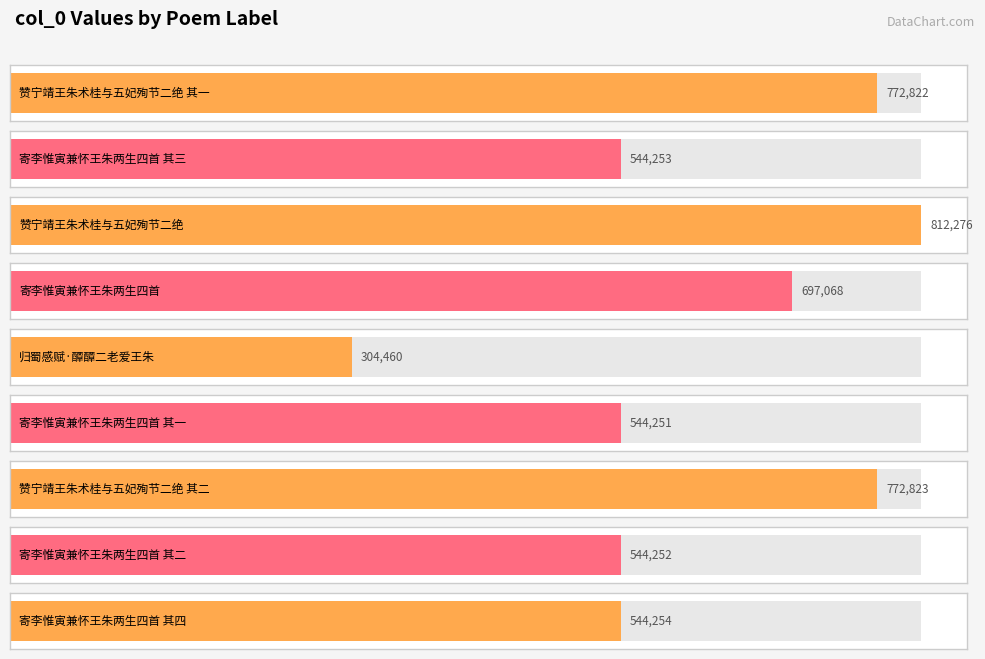

Approximately how many times larger is the value at 赞宁靖王朱术桂与五妃殉节二绝 其二 compared to 赞宁靖王朱术桂与五妃殉节二绝 其一?

1.0